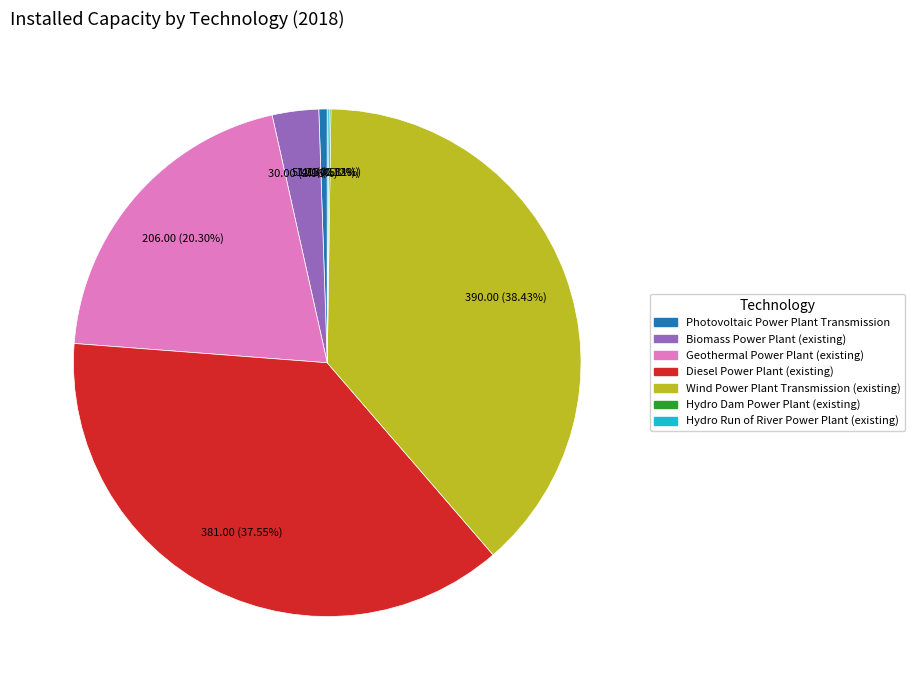

What is the largest slice in the pie chart?

Wind Power Plant Transmission (existing)